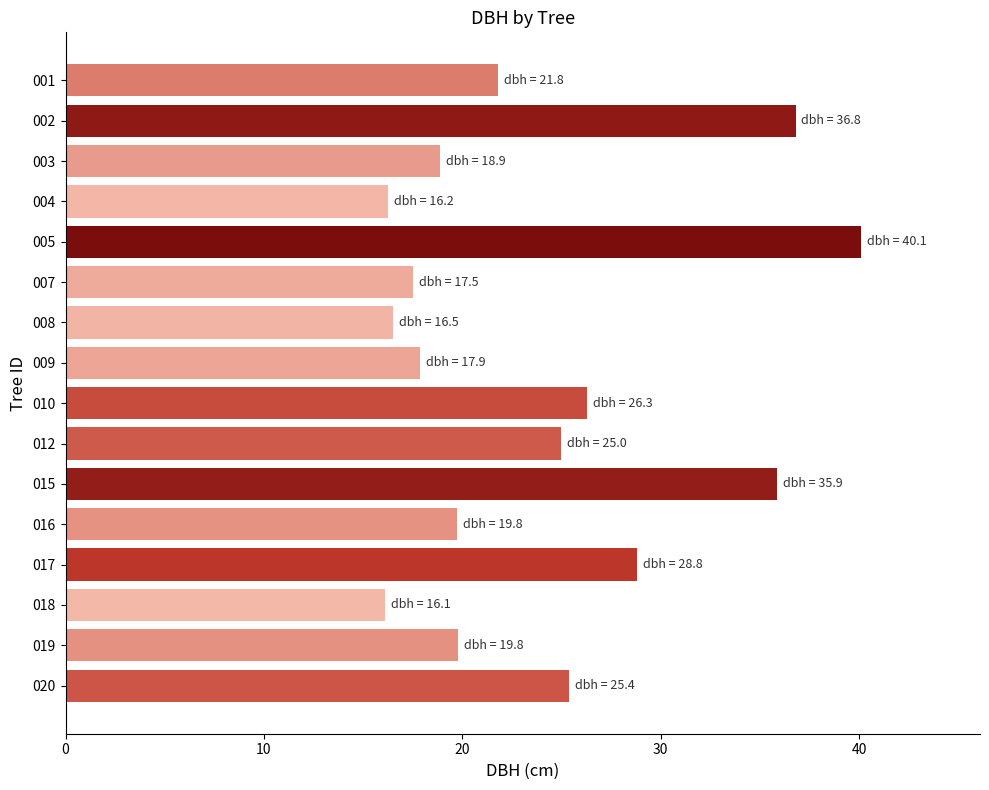

Does the chart contain stacked bars?

No